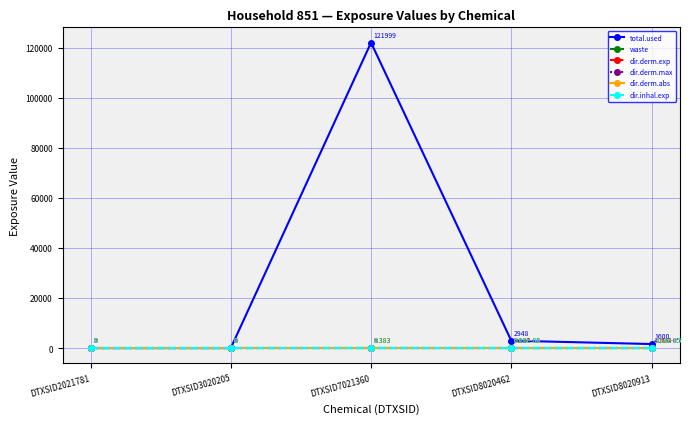

Which series has the largest range (max minus min)?

total.used